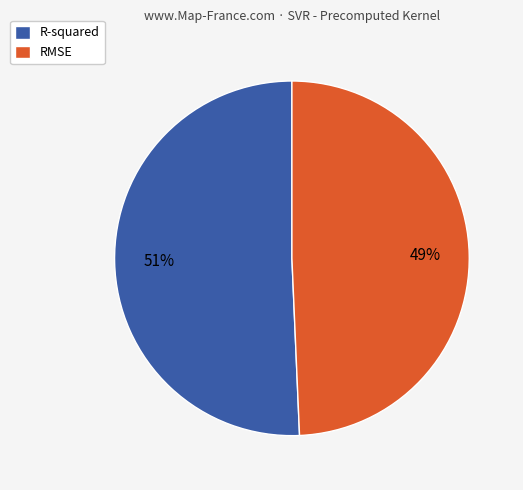

Is there any slice that represents more than half of the pie?

Yes